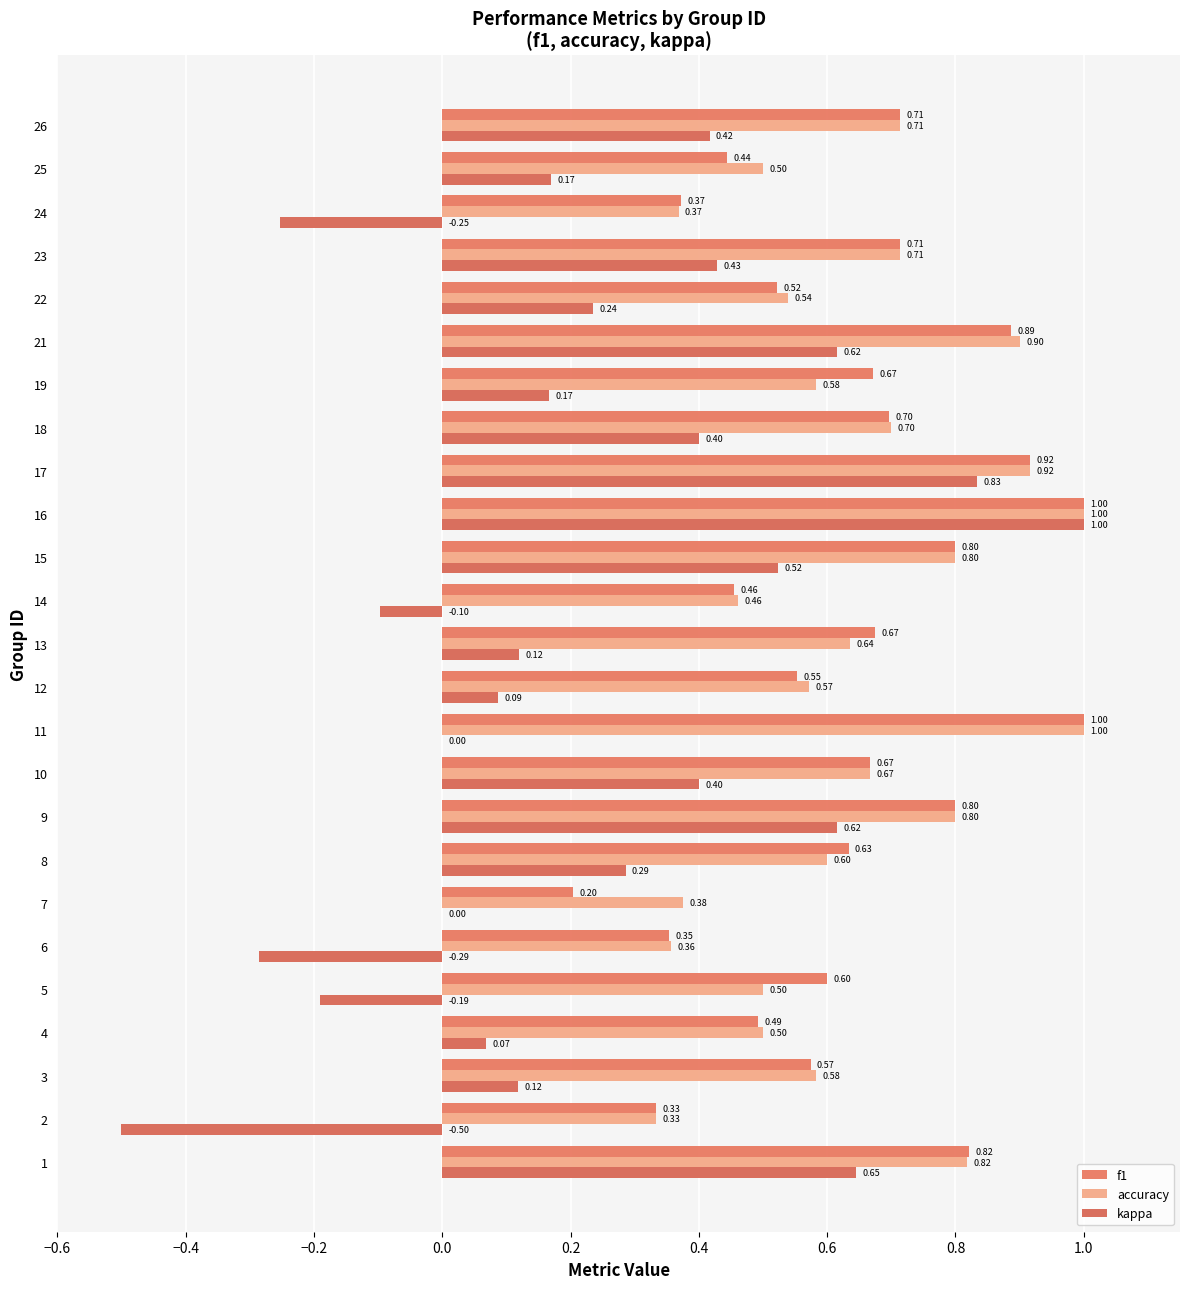

How many series are shown in this chart?

3